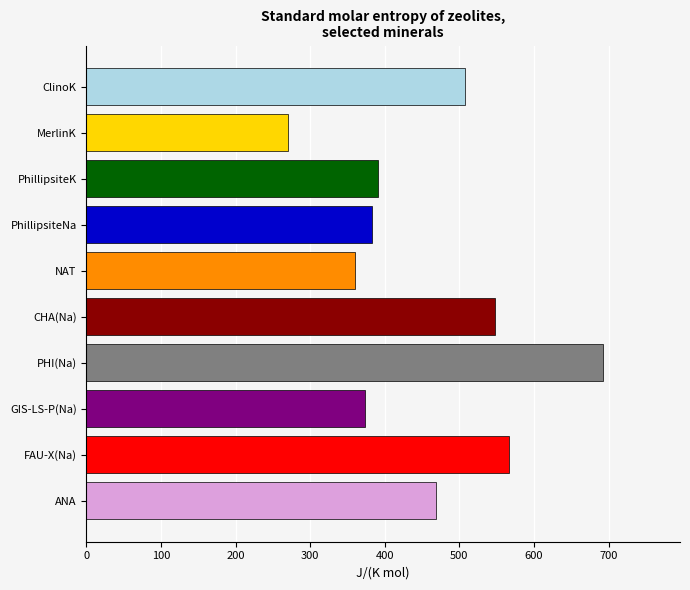

Approximately how many times larger is the value at ANA compared to GIS-LS-P(Na)?

1.3